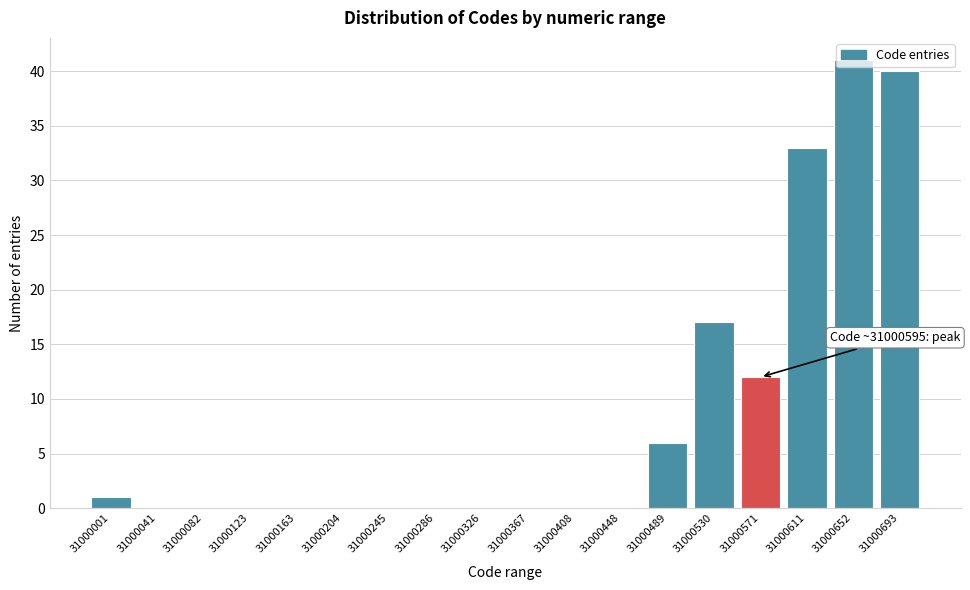

The chart shows a value of 25 at 31000204. True or false?

False